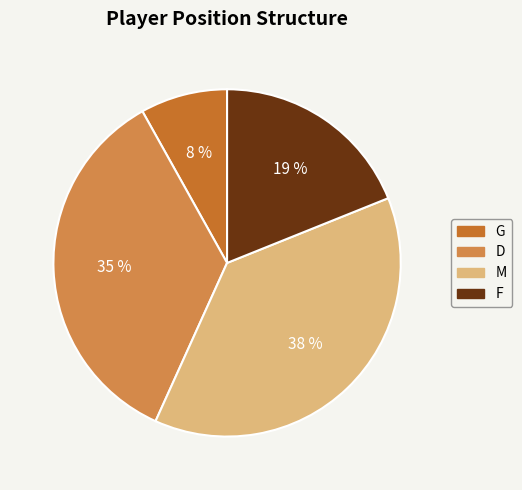

To the nearest percent, what is the average slice percentage?

25%